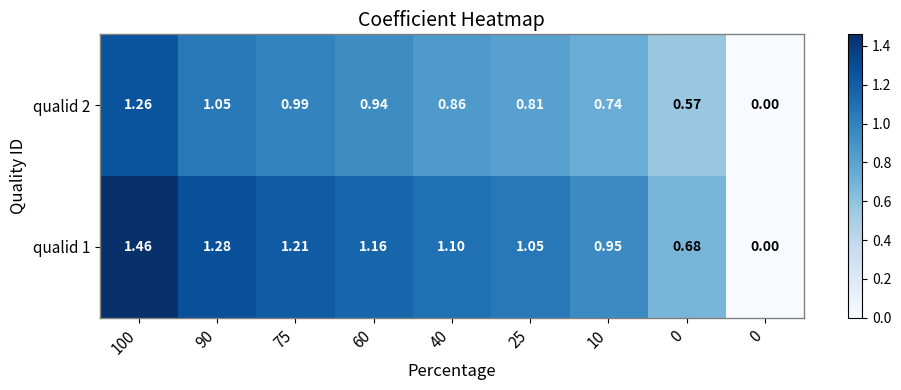

How many data points does each series have?

9